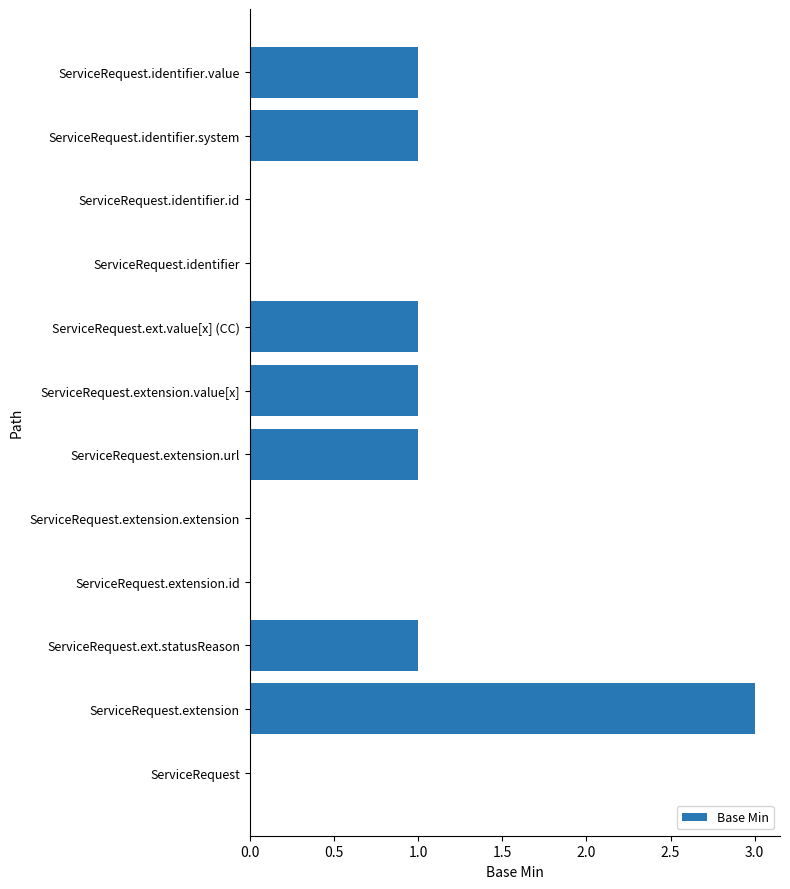

Count the number of data series in this chart.

1